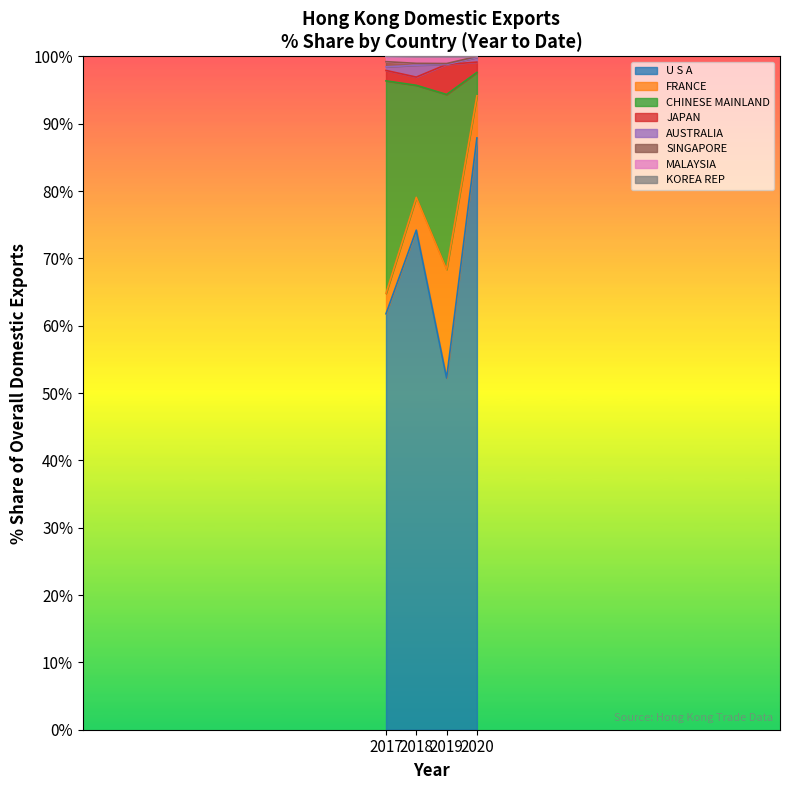

True or false: U S A has a value of 109.8 at 2017.

False